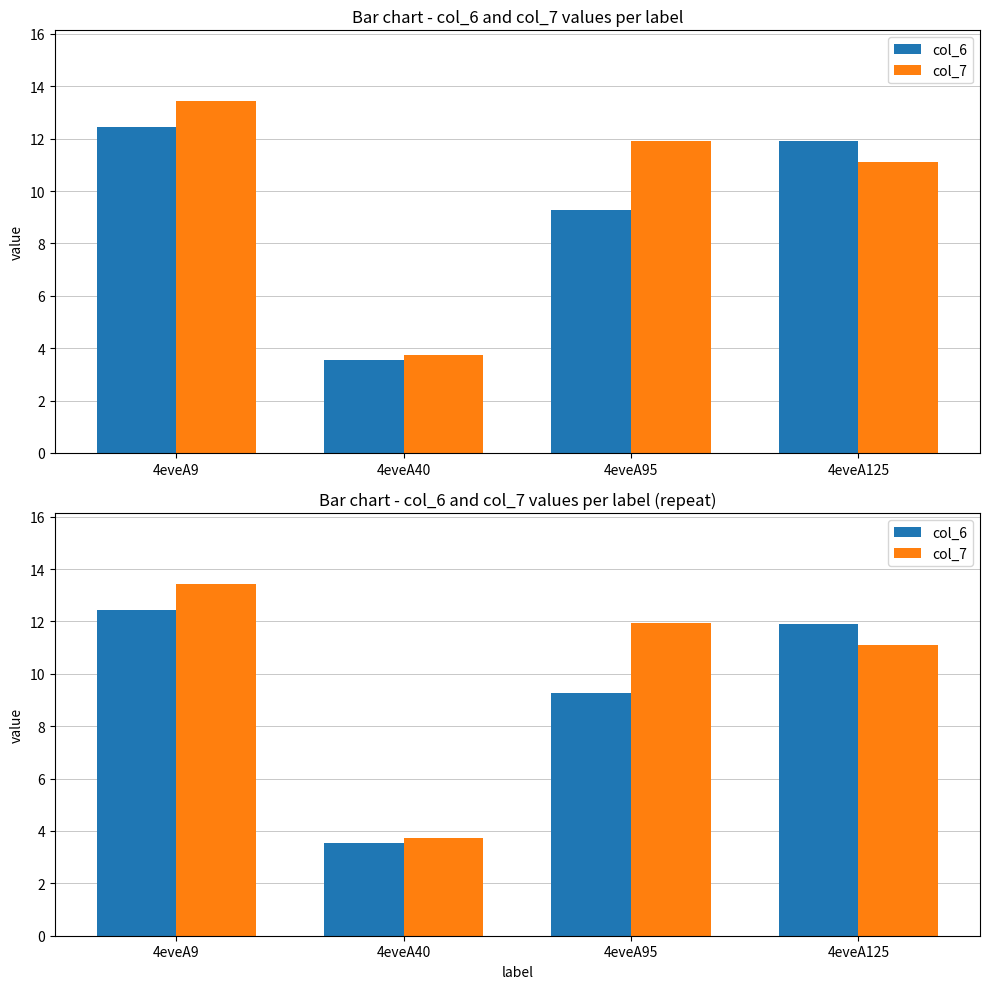

What is the sum of all col_7 values?

40.2